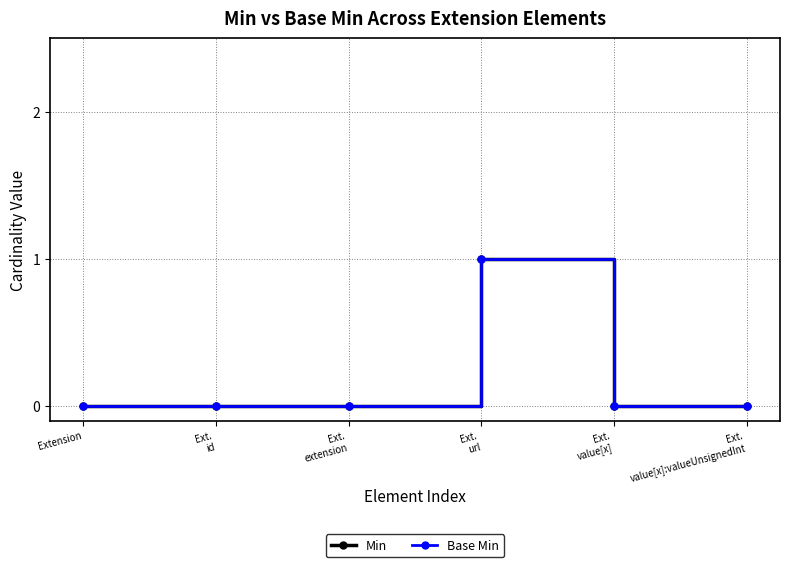

What is the sum of the Base Min values at Ext.
value[x]:valueUnsignedInt and Ext.
url?

1